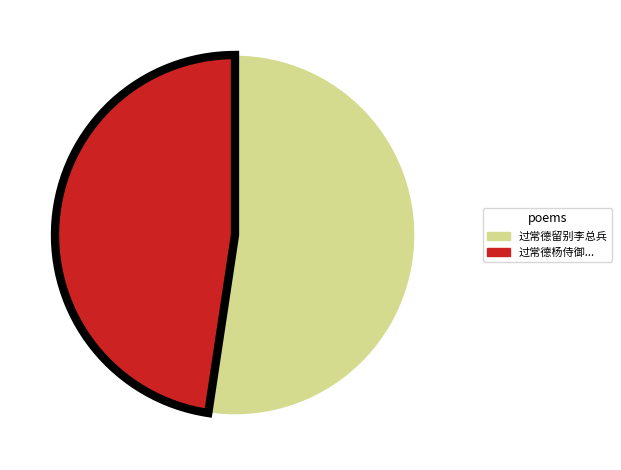

Which slice is the smallest?

过常德杨侍御...